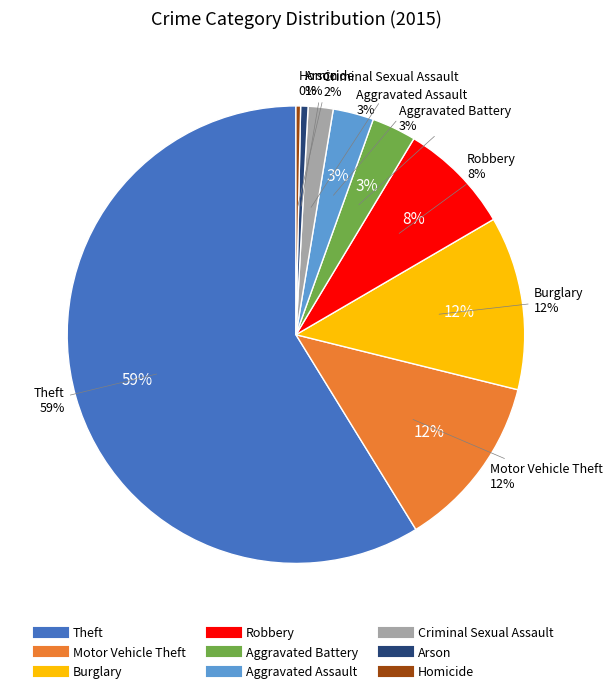

To the nearest percent, what is the combined percentage of Criminal Sexual Assault and Burglary?

14%